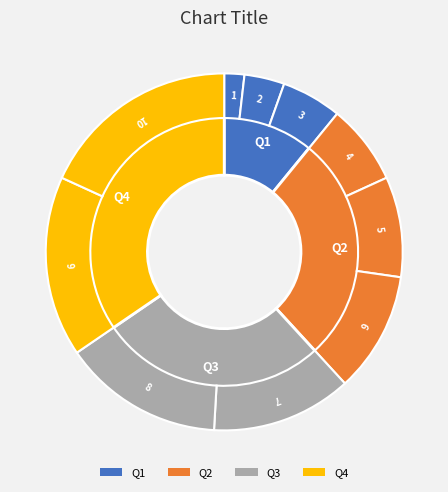

What is the largest slice in the pie chart?

10